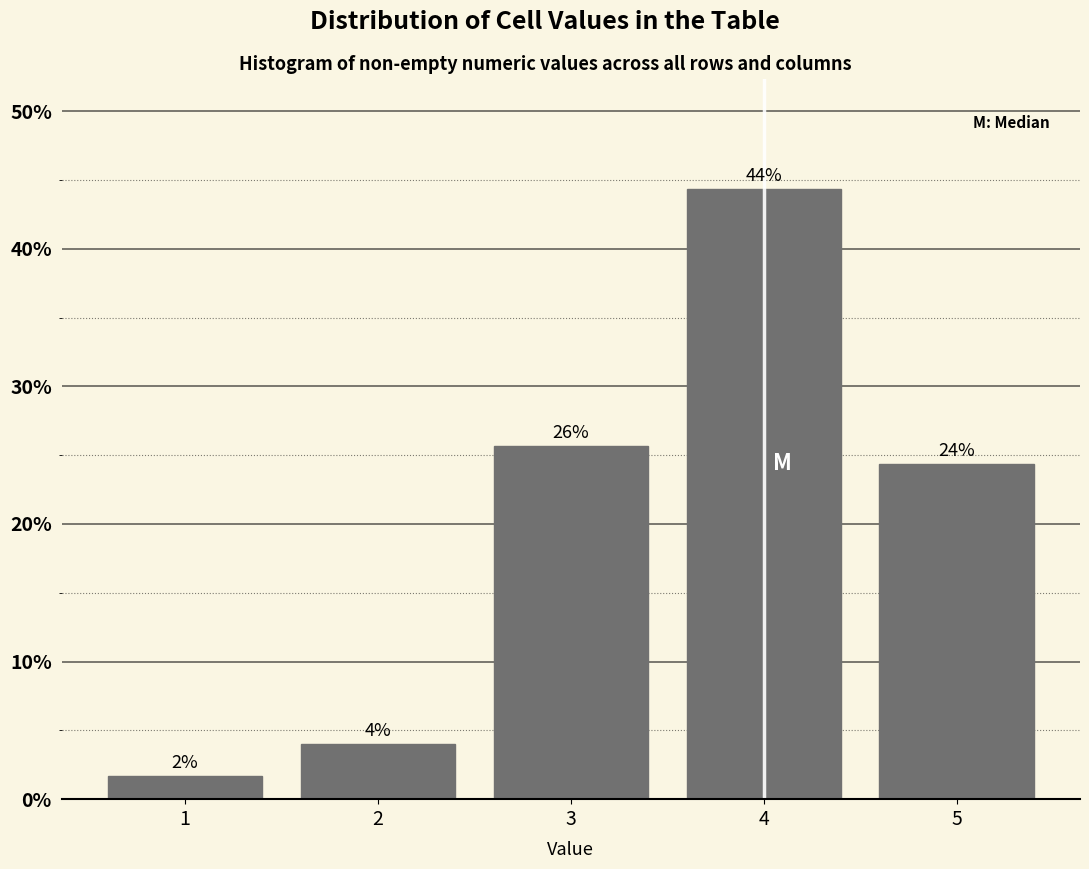

Does the chart contain any negative values?

No